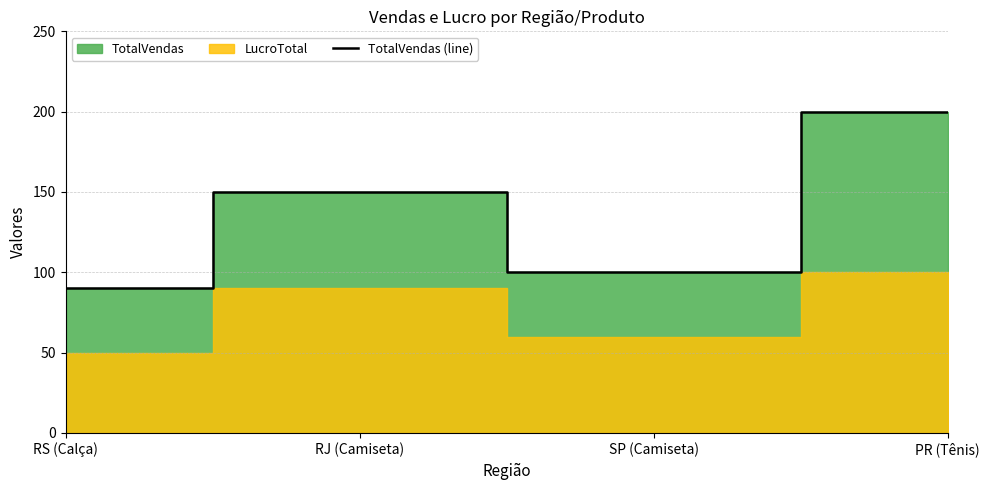

At which category does the chart reach its minimum across all series?

RS (Calça)